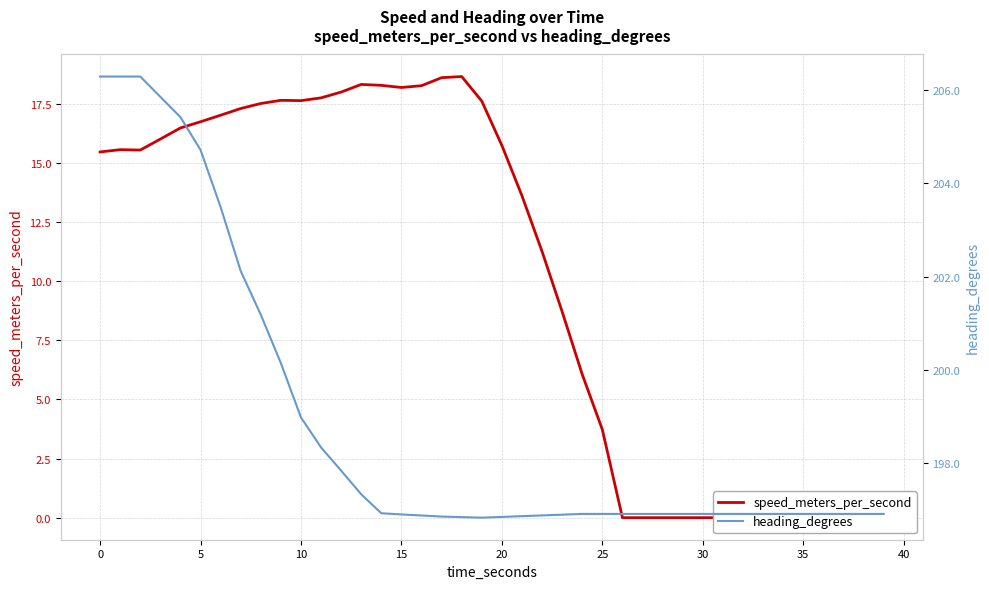

How many lines are shown in the chart?

2